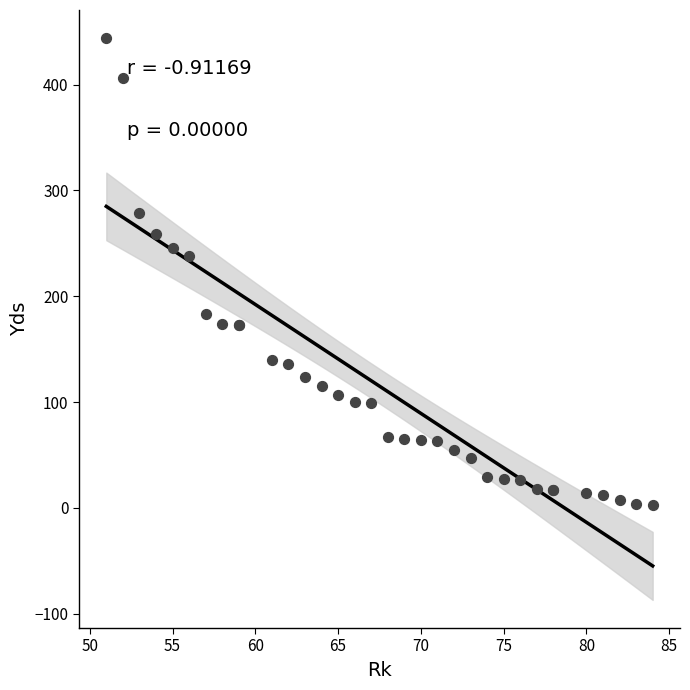

What Y value in the scatter plot is closest to 223?

238